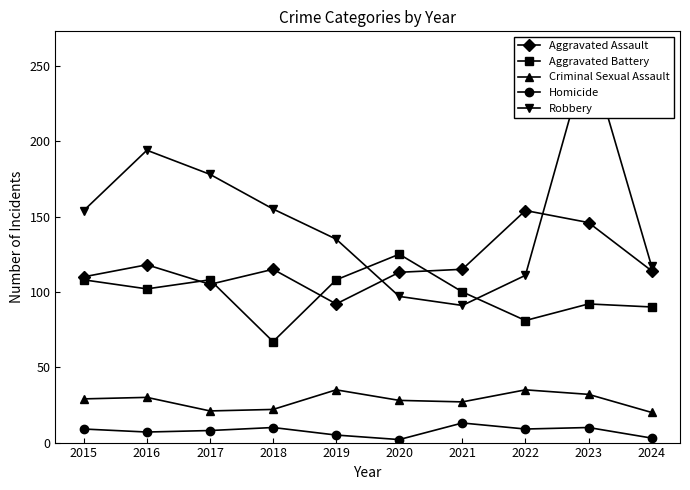

What are all the series names shown in the legend?

Aggravated Assault, Aggravated Battery, Criminal Sexual Assault, Homicide, Robbery